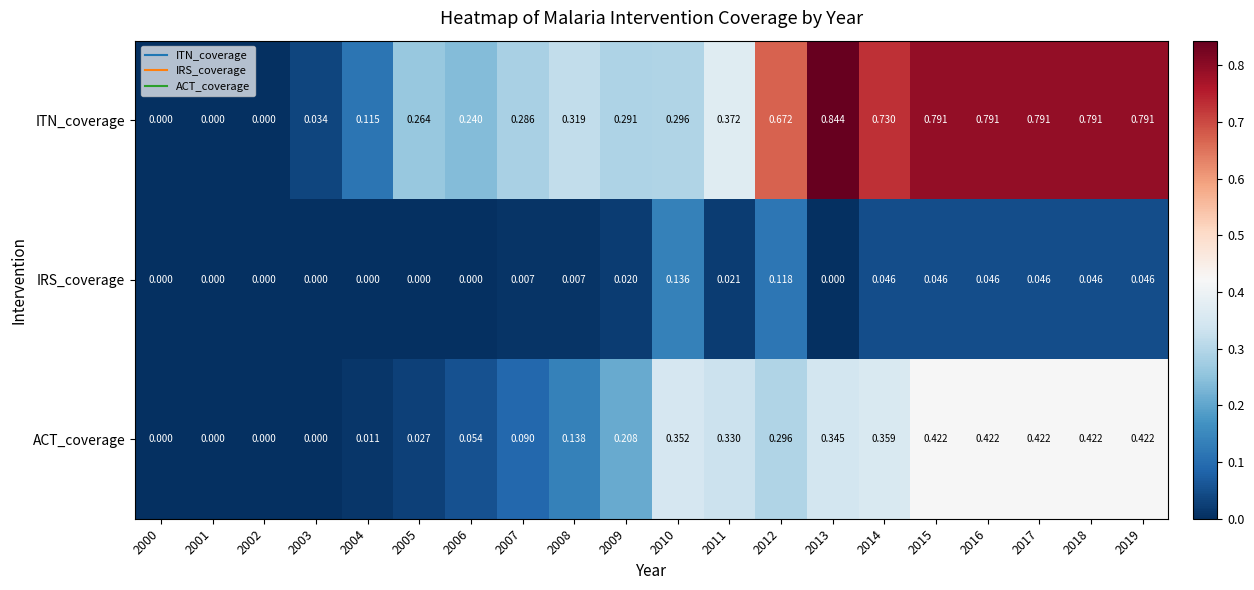

Is the value of ITN_coverage at 2009 greater than the value of ACT_coverage at 2006?

Yes